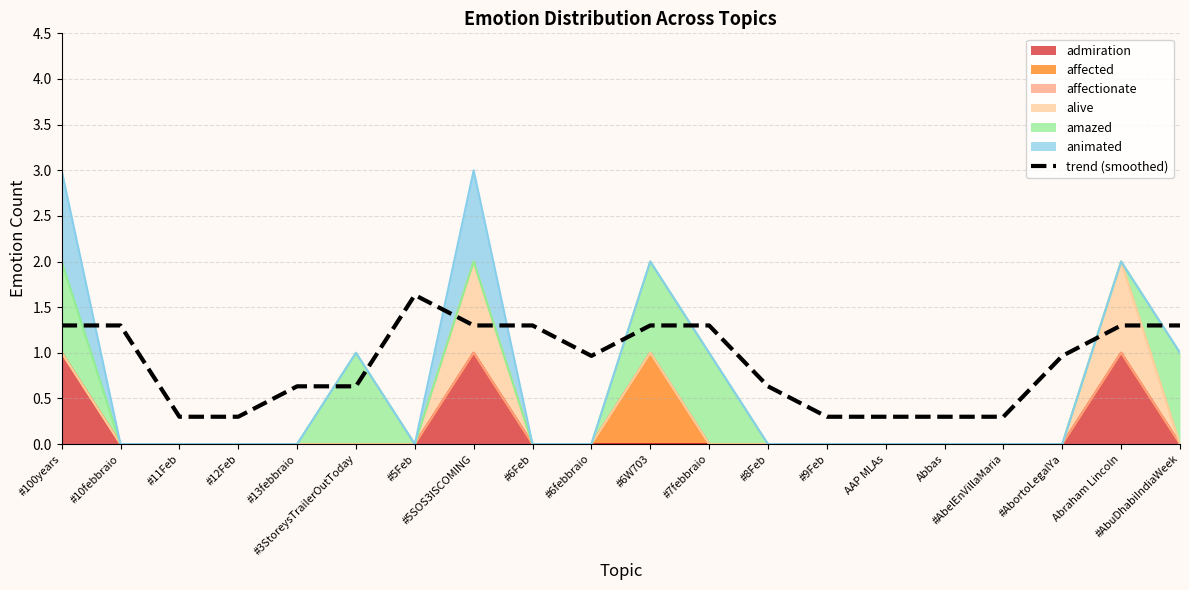

How many points are higher than both their immediate neighbors (excluding endpoints)?

1